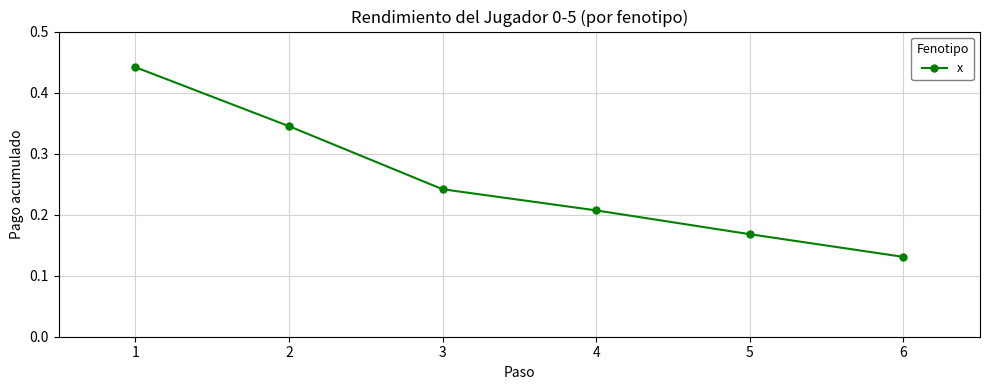

List the labels in order of value, largest first.

1, 2, 3, 4, 5, 6